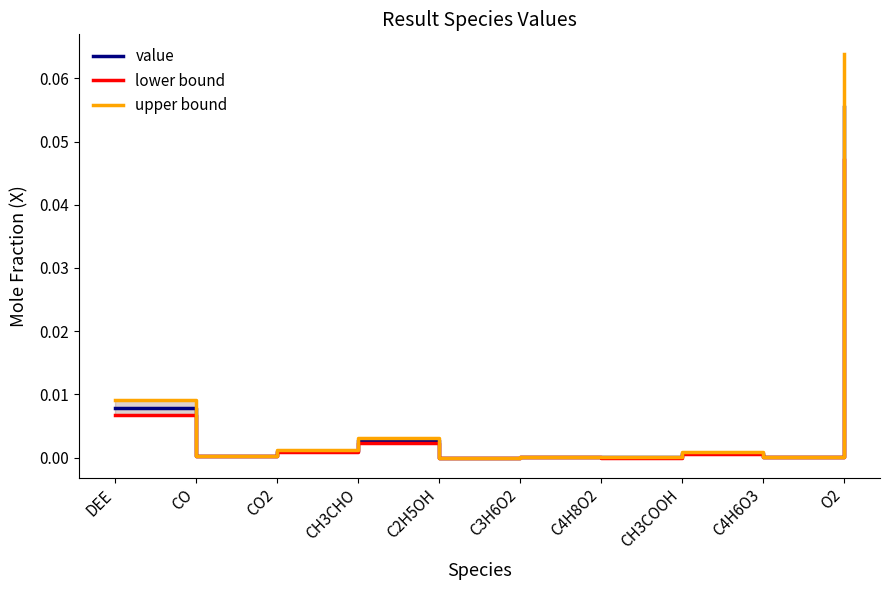

Count the number of categories in the chart.

10